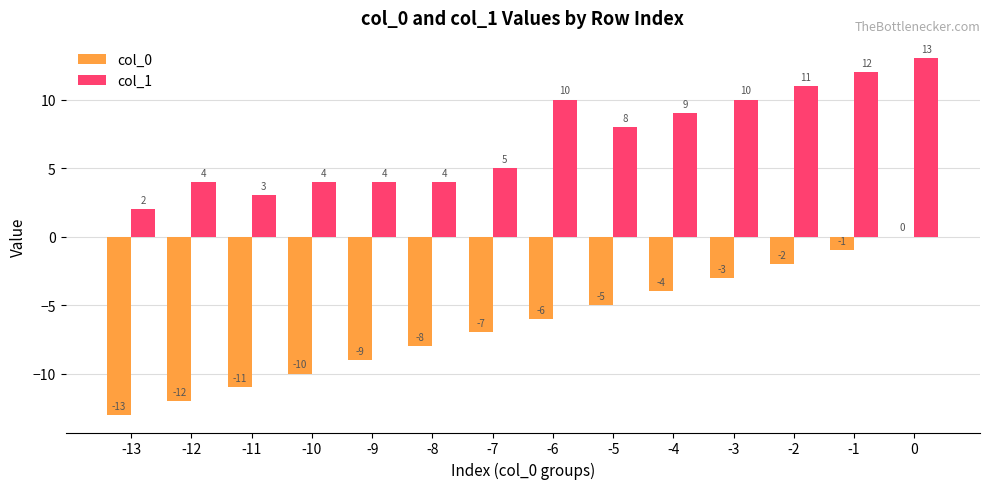

The value of col_0 at 0 is -6. True or false?

False